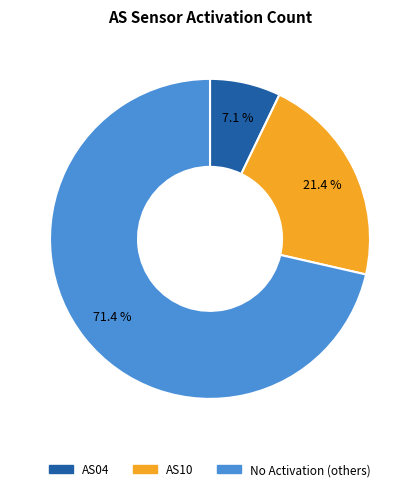

Is there any slice that represents more than half of the pie?

Yes